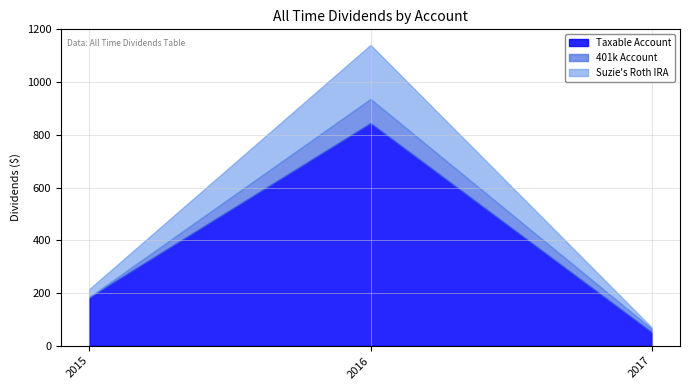

How many distinct data groups are displayed?

3